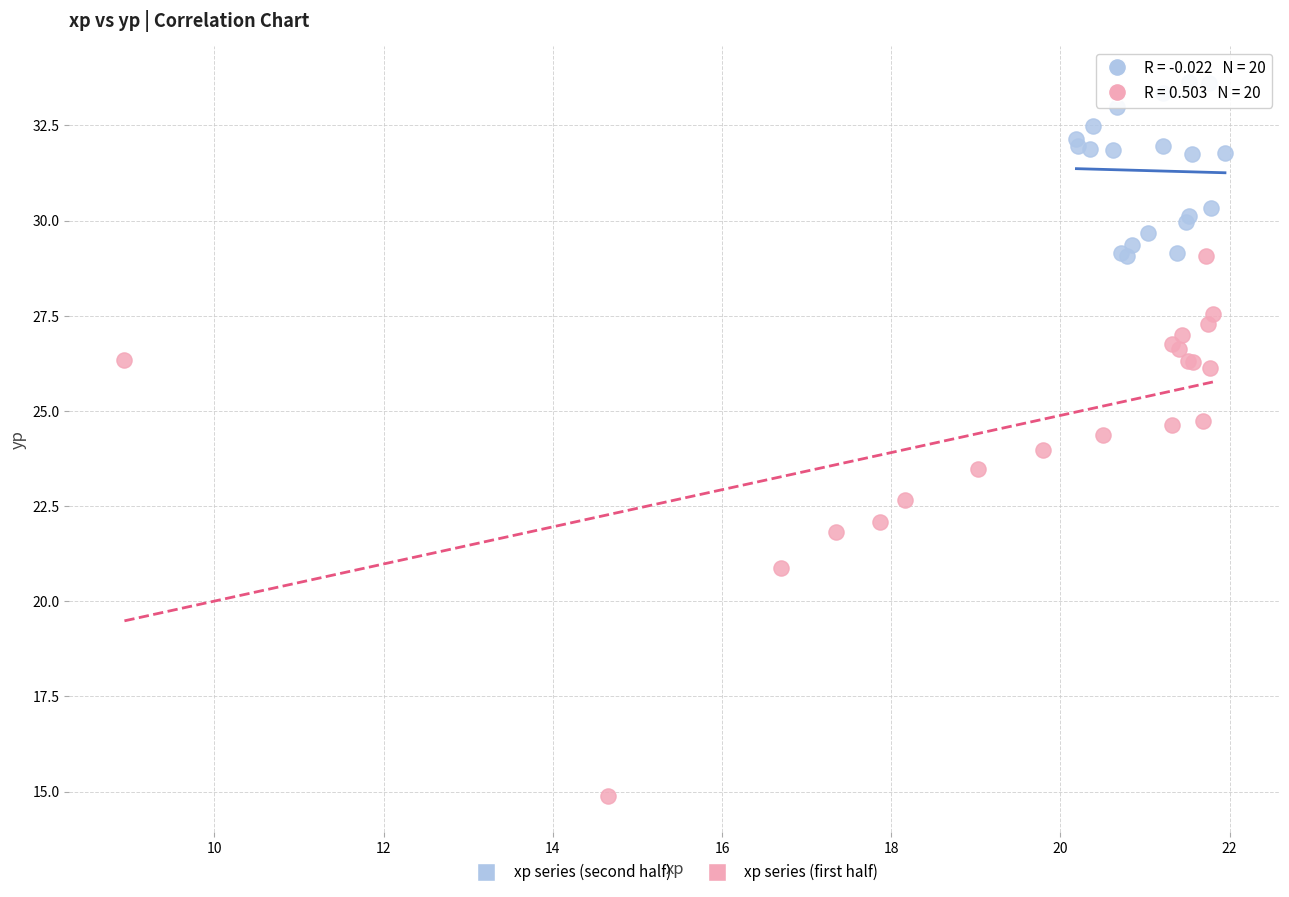

Which series has the widest spread of Y values?

xp series (first half)